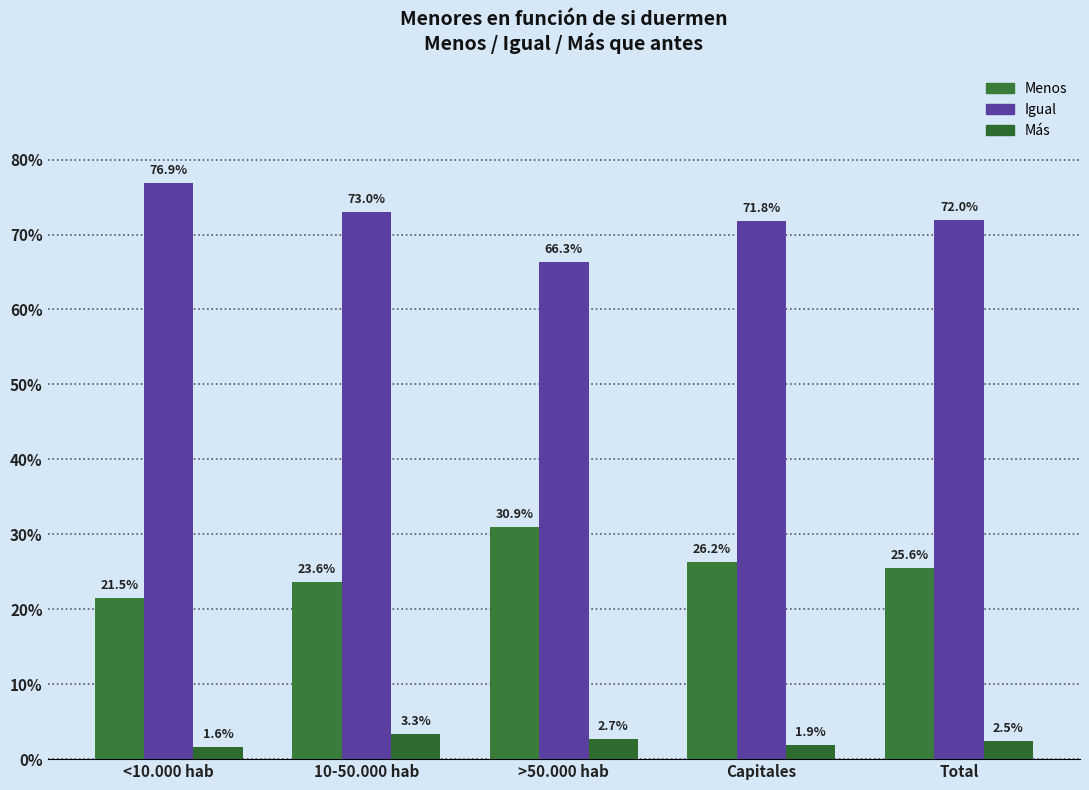

Does the chart contain any negative values?

No